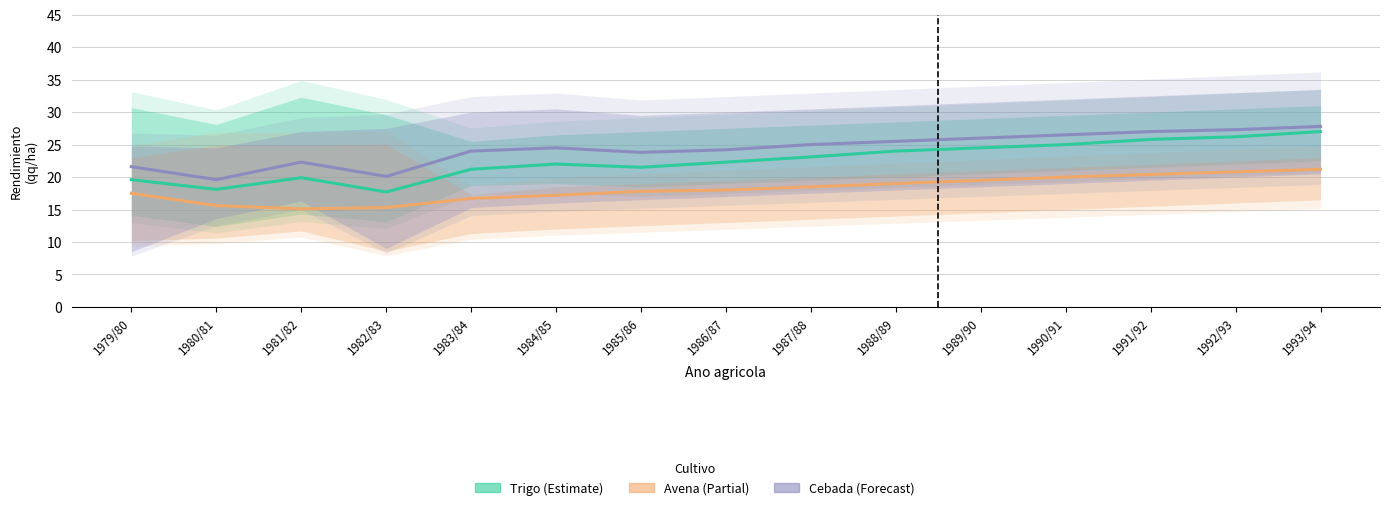

Reading left to right, extract all data points from this chart.

Trigo: 1979/80=19.6	1980/81=18.1	1981/82=19.9	1982/83=17.7	1983/84=21.2	1984/85=22.0	1985/86=21.5	1986/87=22.3	1987/88=23.1	1988/89=24.0	1989/90=24.5	1990/91=25.0	1991/92=25.8	1992/93=26.2	1993/94=27.0
Avena: 1979/80=17.5	1980/81=15.6	1981/82=15.1	1982/83=15.3	1983/84=16.7	1984/85=17.2	1985/86=17.8	1986/87=18.0	1987/88=18.5	1988/89=19.0	1989/90=19.5	1990/91=20.0	1991/92=20.4	1992/93=20.8	1993/94=21.2
Cebada: 1979/80=21.6	1980/81=19.6	1981/82=22.3	1982/83=20.1	1983/84=24.0	1984/85=24.5	1985/86=23.8	1986/87=24.2	1987/88=25.0	1988/89=25.5	1989/90=26.0	1990/91=26.5	1991/92=27.0	1992/93=27.3	1993/94=27.8